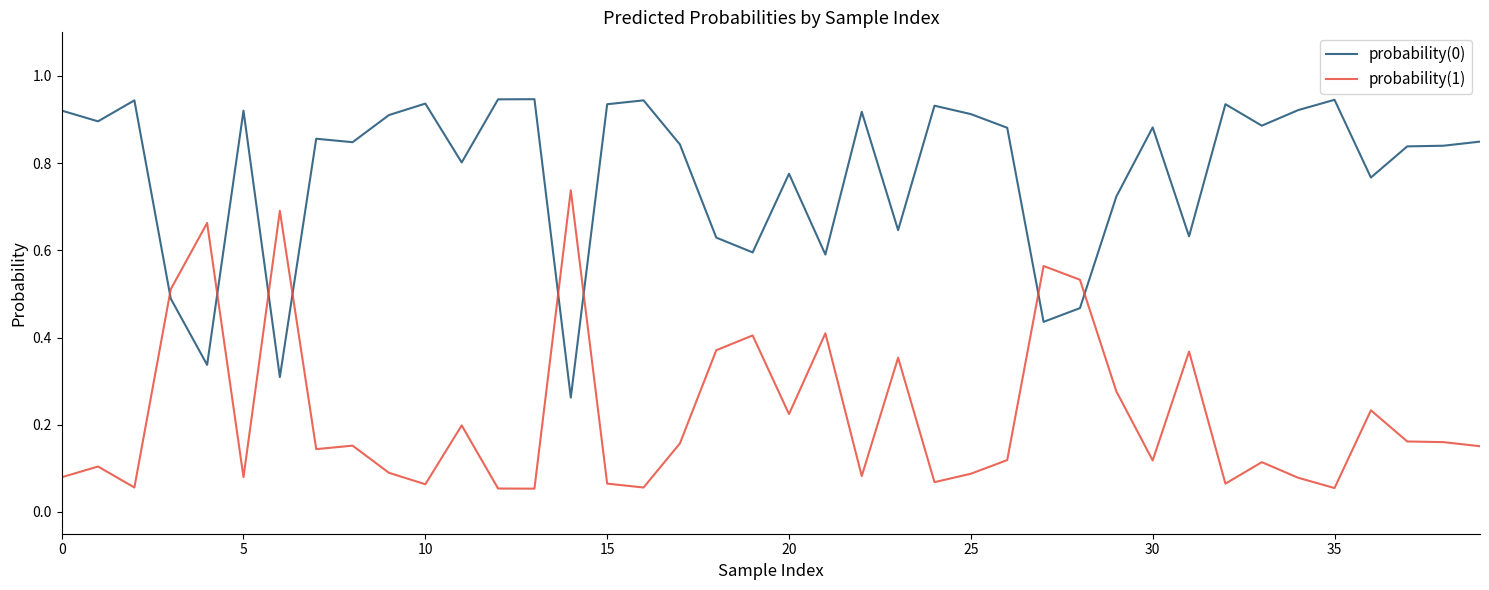

Which series has the largest total across all categories?

probability(0)